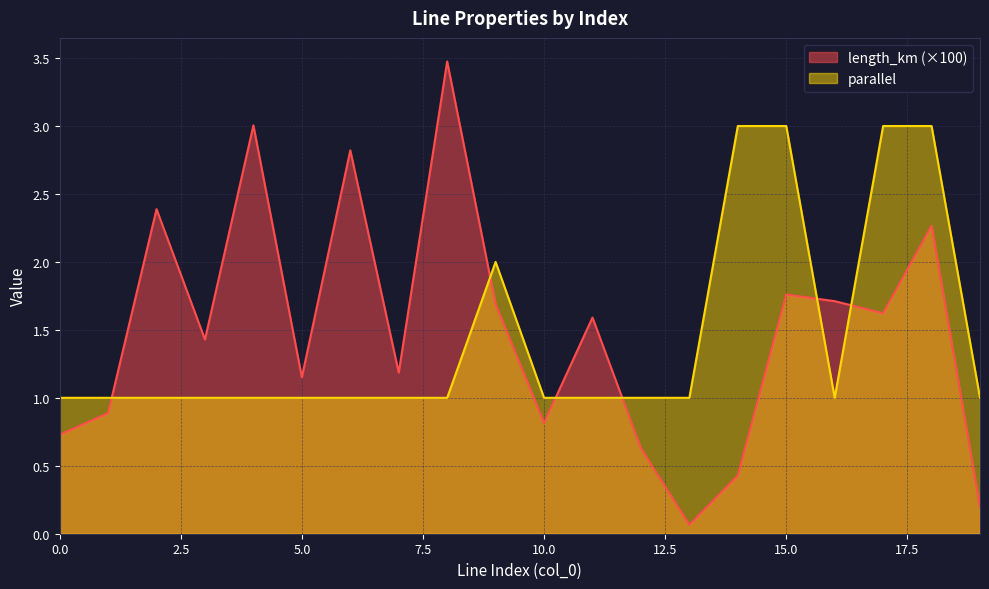

What is the spread (max minus min) of values at 7?

0.2